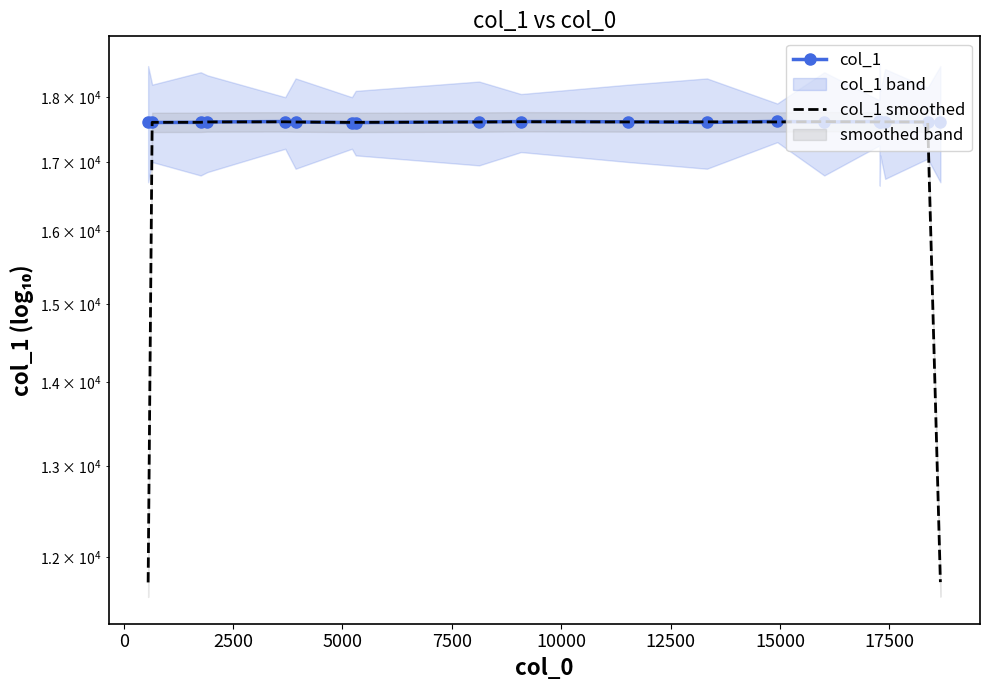

Is it true that col_1 equals 23419.0 at 5000?

False